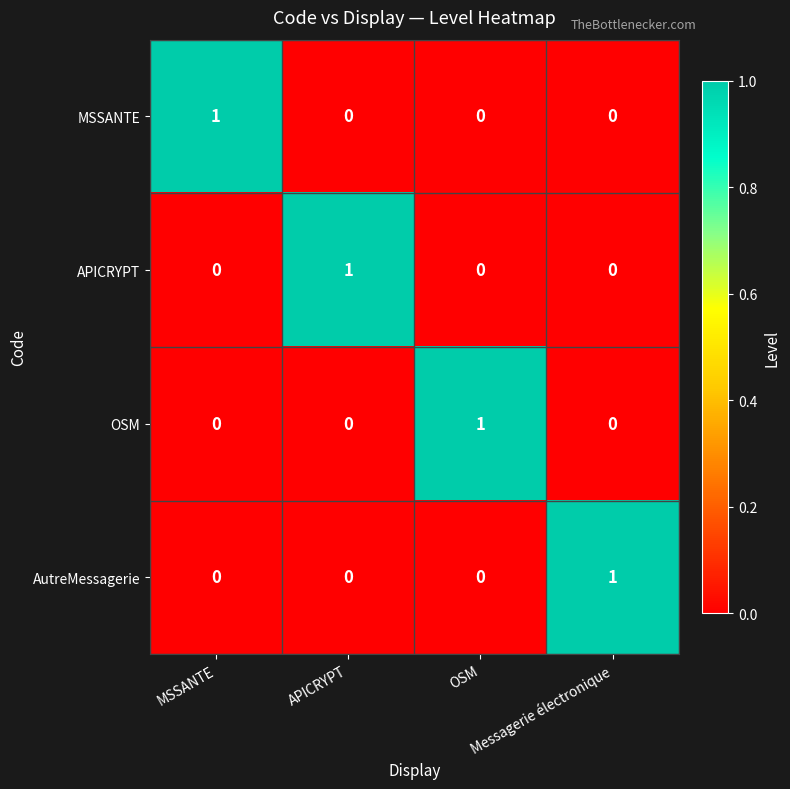

How many distinct data groups are displayed?

4